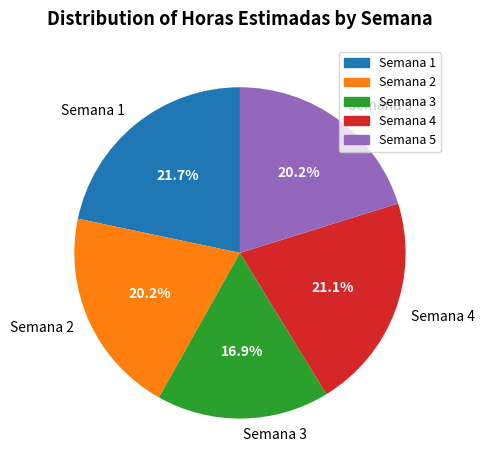

To the nearest percent, what is the difference between the largest and smallest slice percentages?

5%